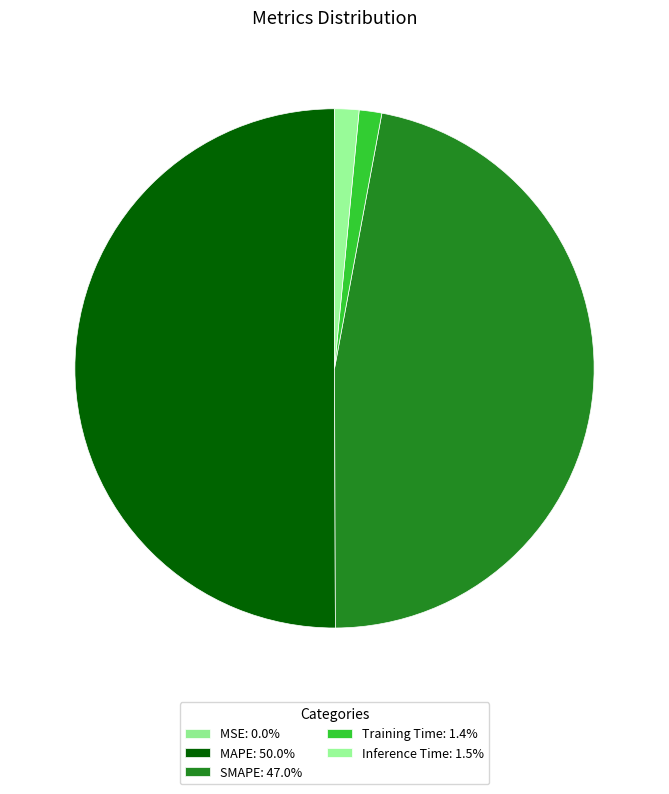

Rank the categories by value from highest to lowest.

MAPE, SMAPE, Inference Time, Training Time, MSE